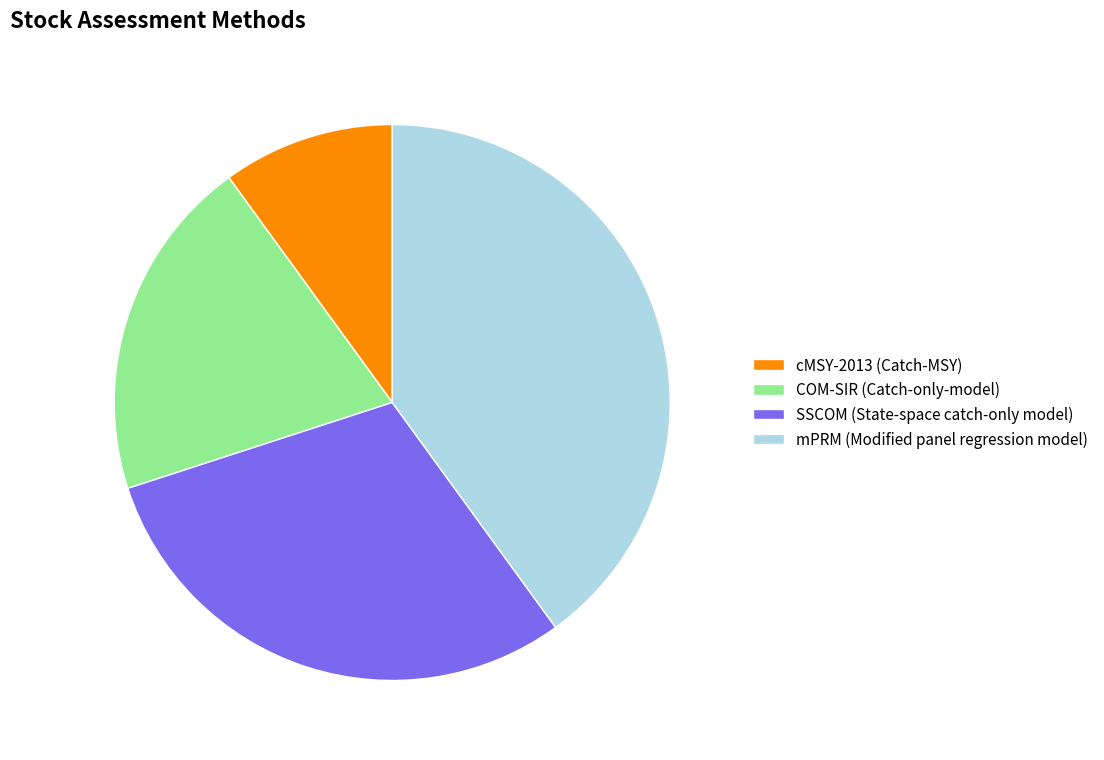

Between mPRM (Modified panel regression model) and COM-SIR (Catch-only-model), which is larger?

mPRM (Modified panel regression model)